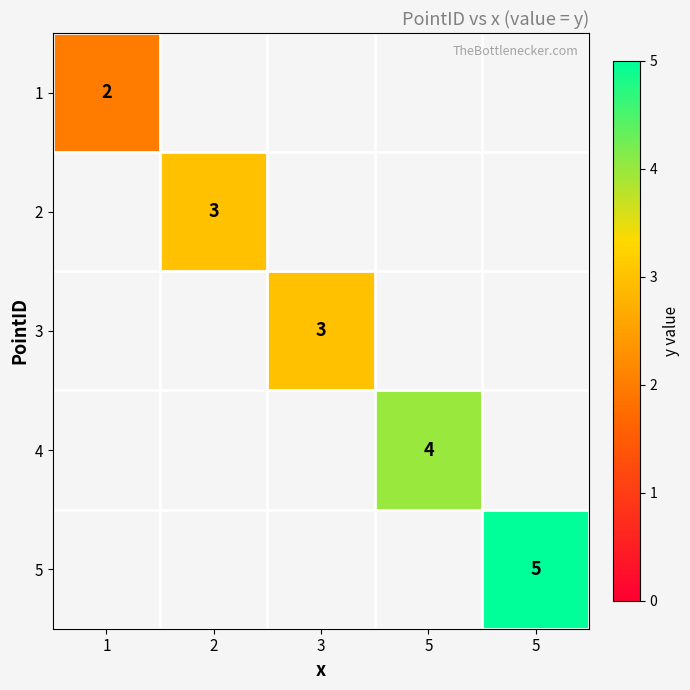

Which has a higher value, 1 or 3?

3